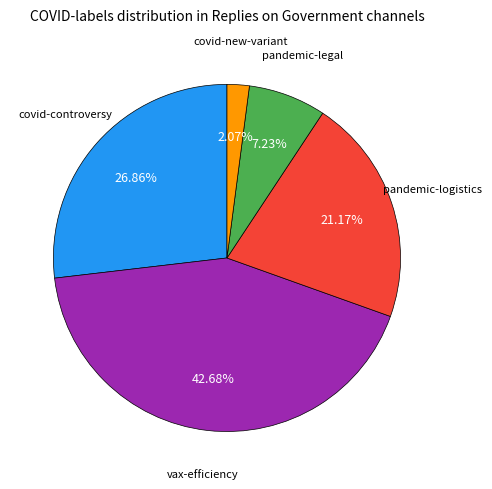

Is there a majority slice in this chart?

No